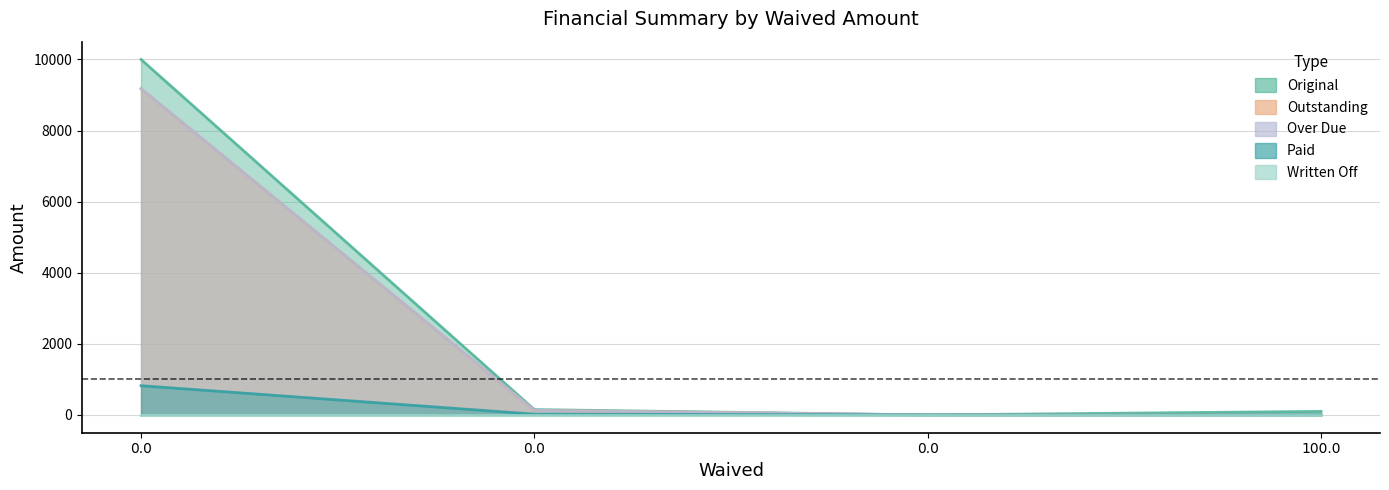

Is it true that Paid equals 0.0 at 100.0?

True